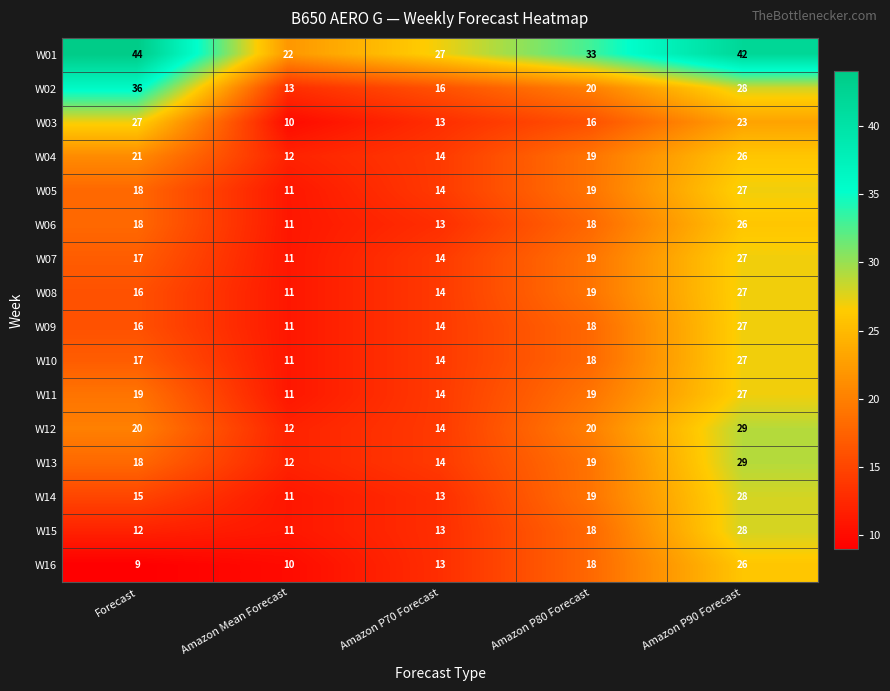

Count the number of data series in this chart.

16